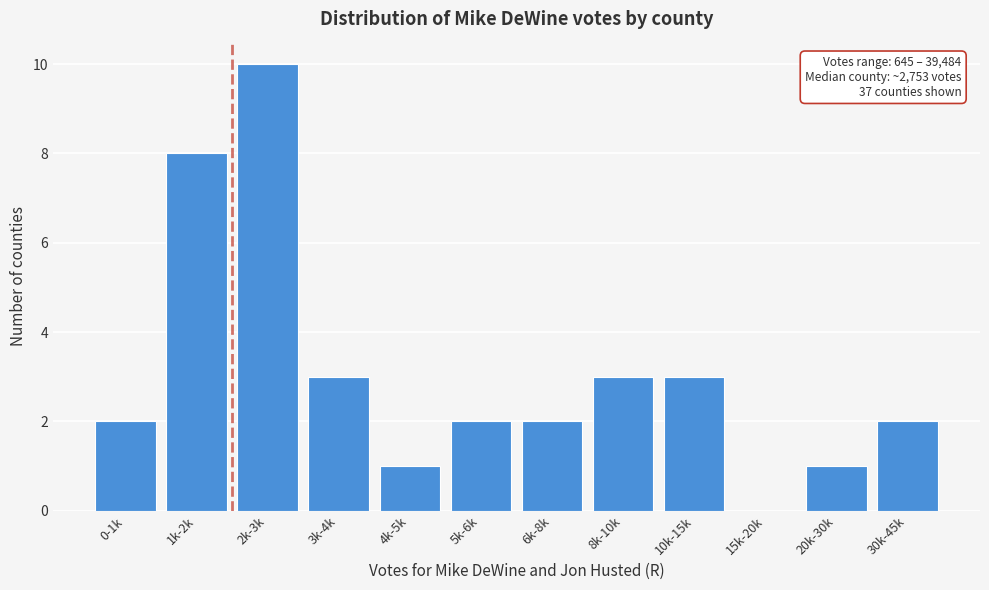

Between 20k-30k and 8k-10k, which is larger?

8k-10k